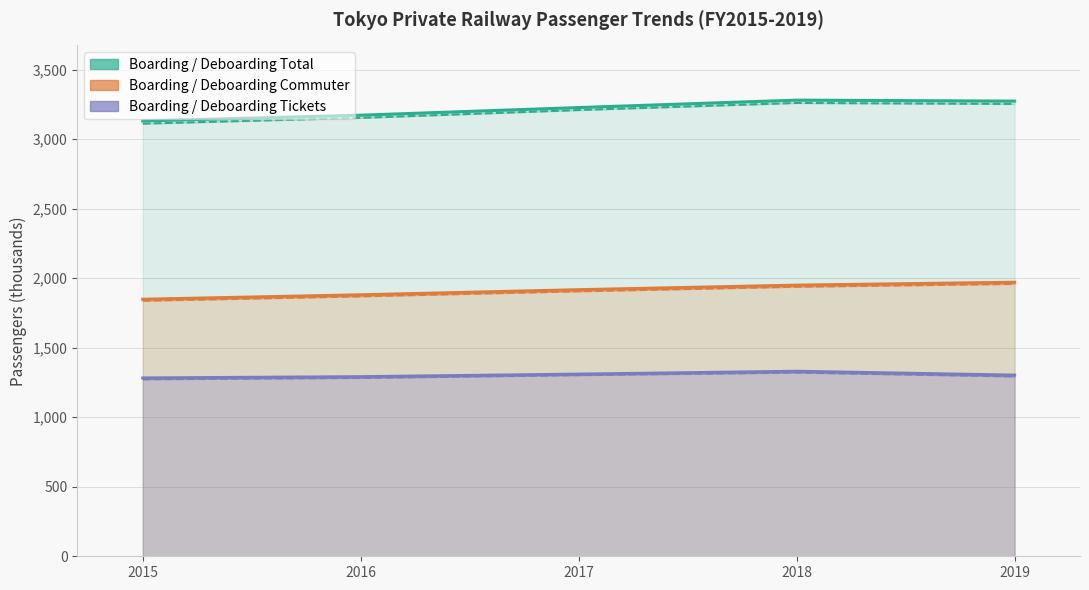

True or false: Deboarding Total has a value of 3152.7 at 2016.

True